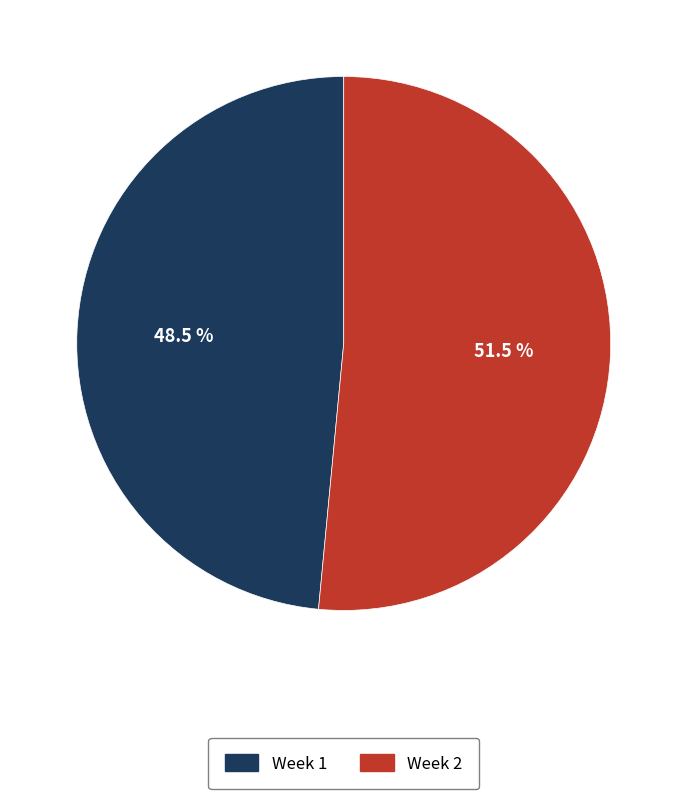

Which slice represents more than half of the pie?

Week 2